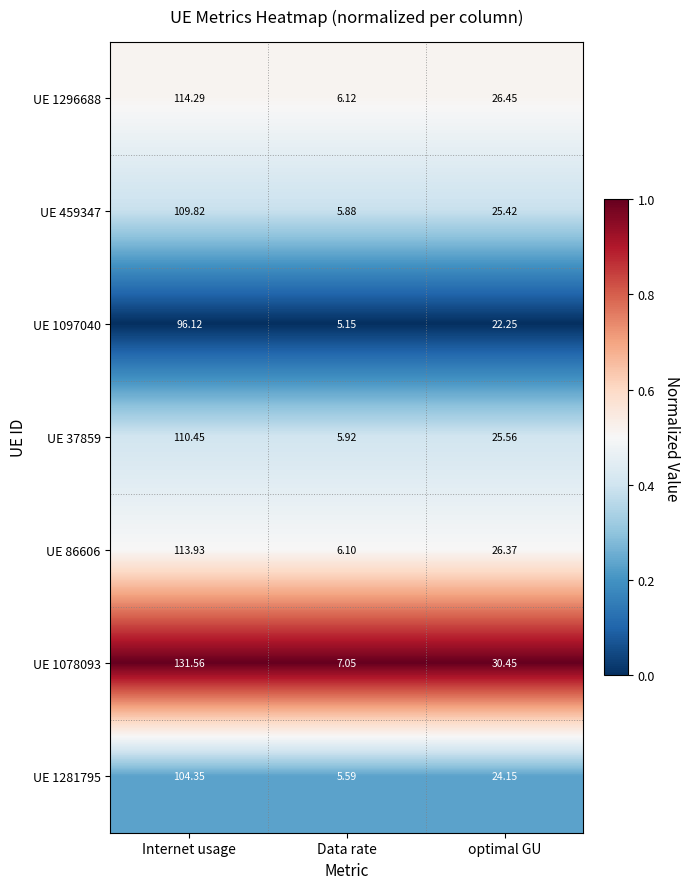

Which series has the largest range (max minus min)?

UE 1078093